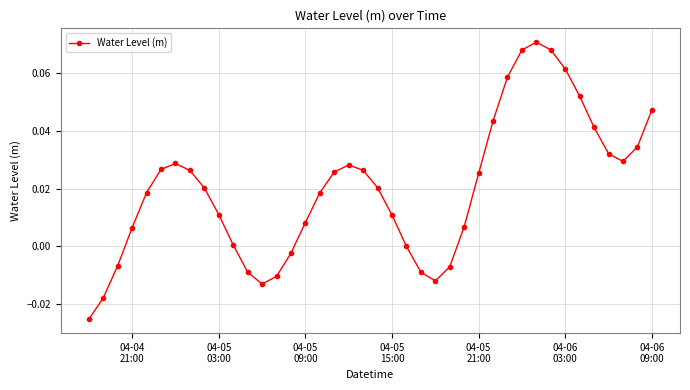

How many points are lower than both their immediate neighbors (excluding endpoints)?

3